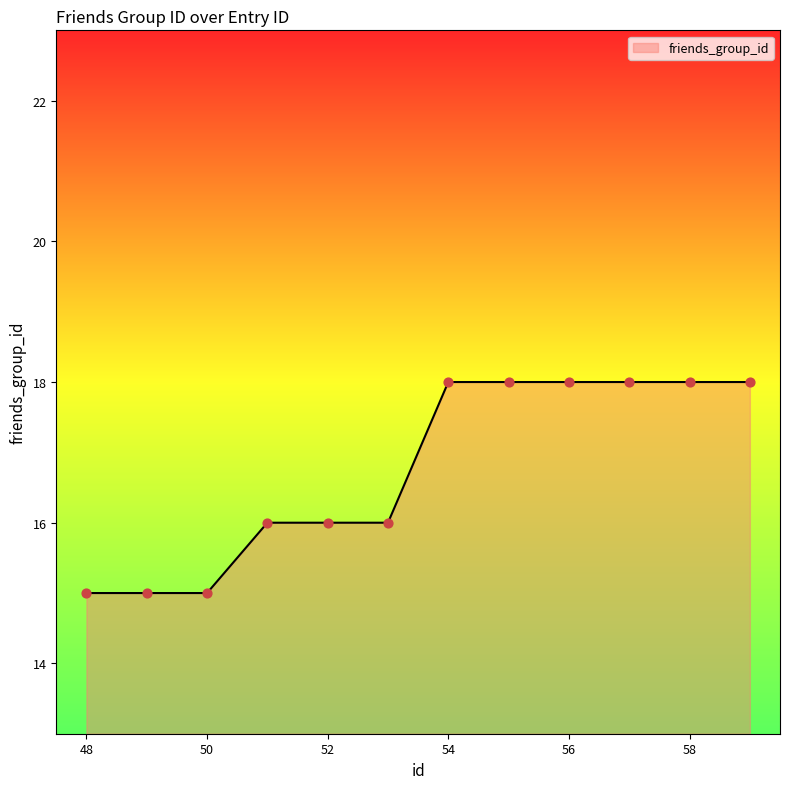

What is the smallest value displayed?

15